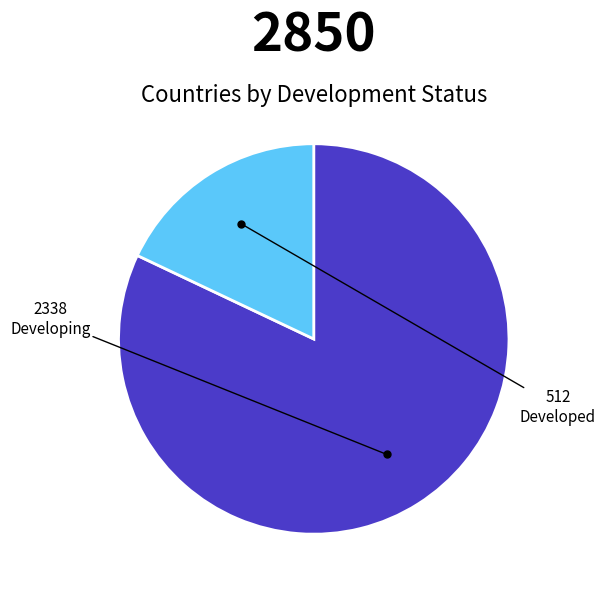

What is the largest slice in the pie chart?

Developing